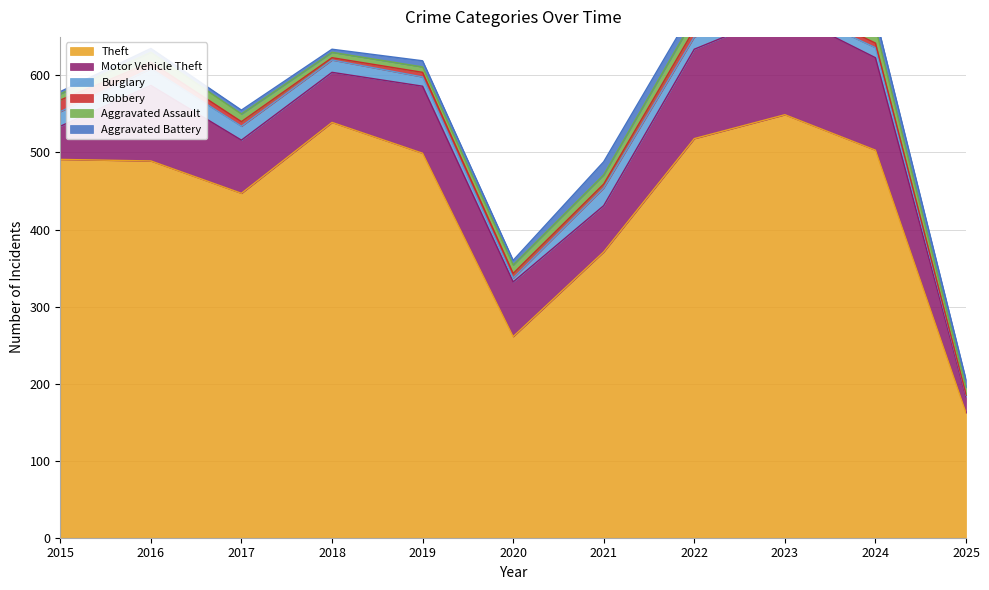

How many times do Burglary and Aggravated Assault cross each other?

3